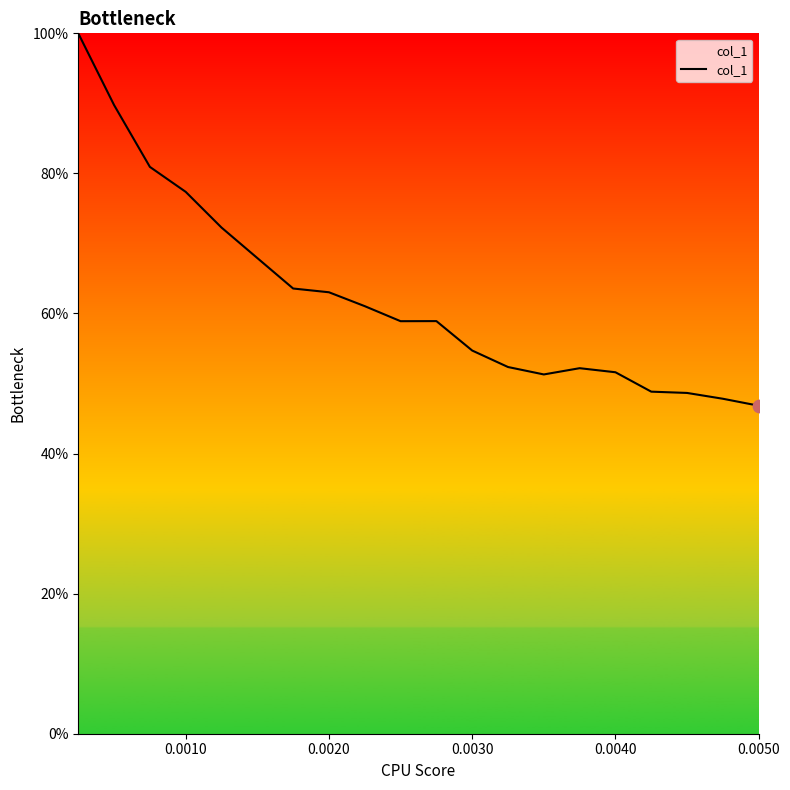

Is this an area chart (filled region under the line)?

Yes